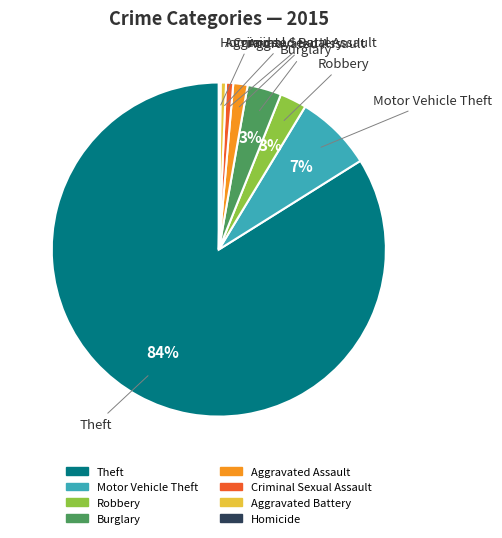

Is there any slice that represents more than half of the pie?

Yes